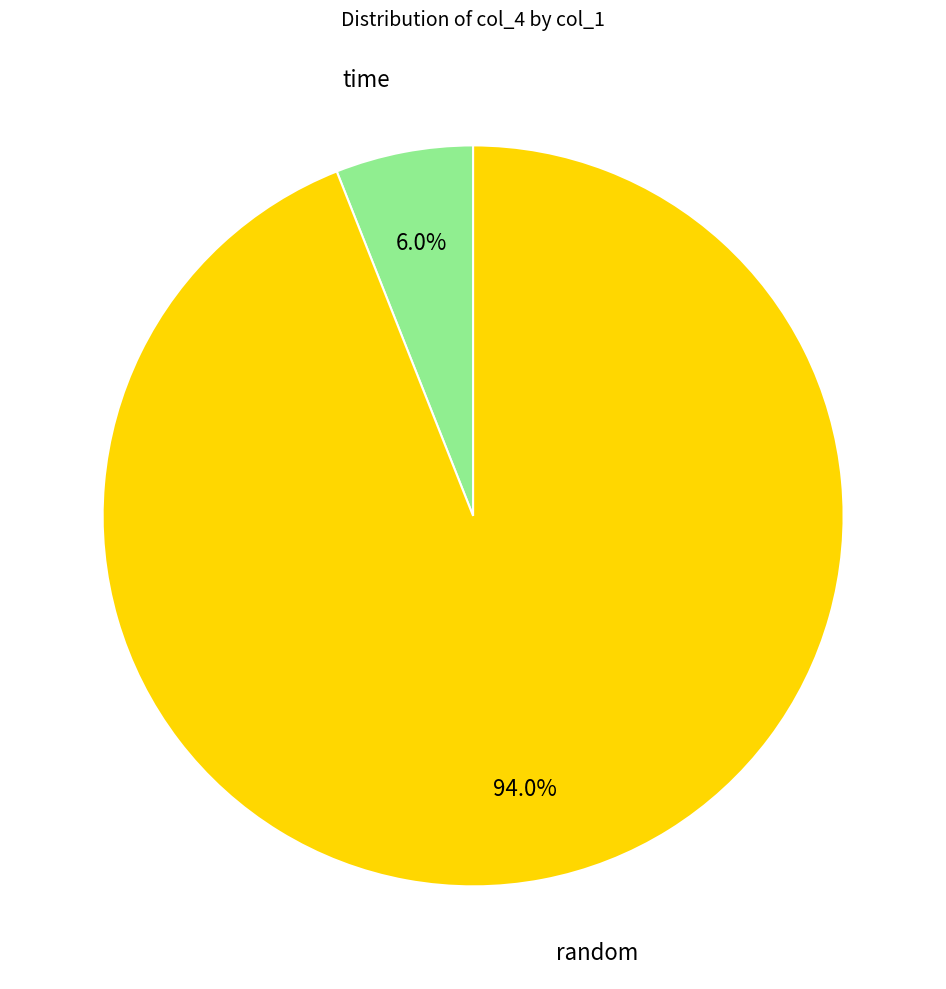

Is there any slice that represents more than half of the pie?

Yes